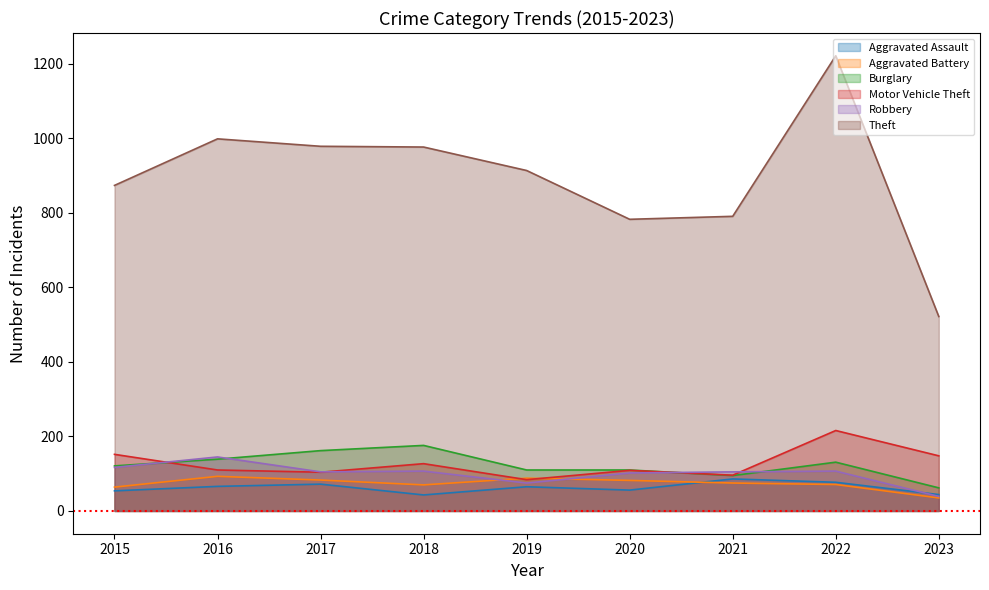

How many lines are shown in the chart?

6